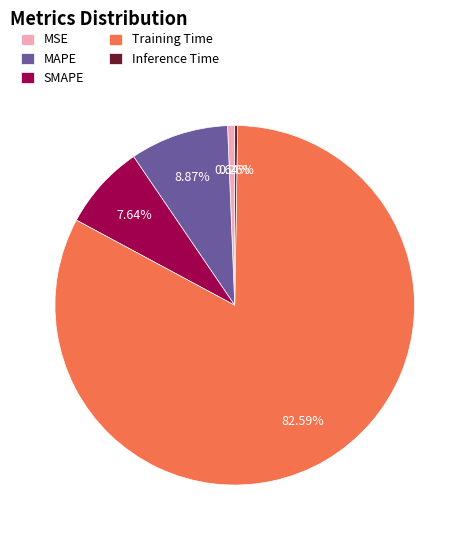

True or false: Training Time accounts for 89% of the total.

False